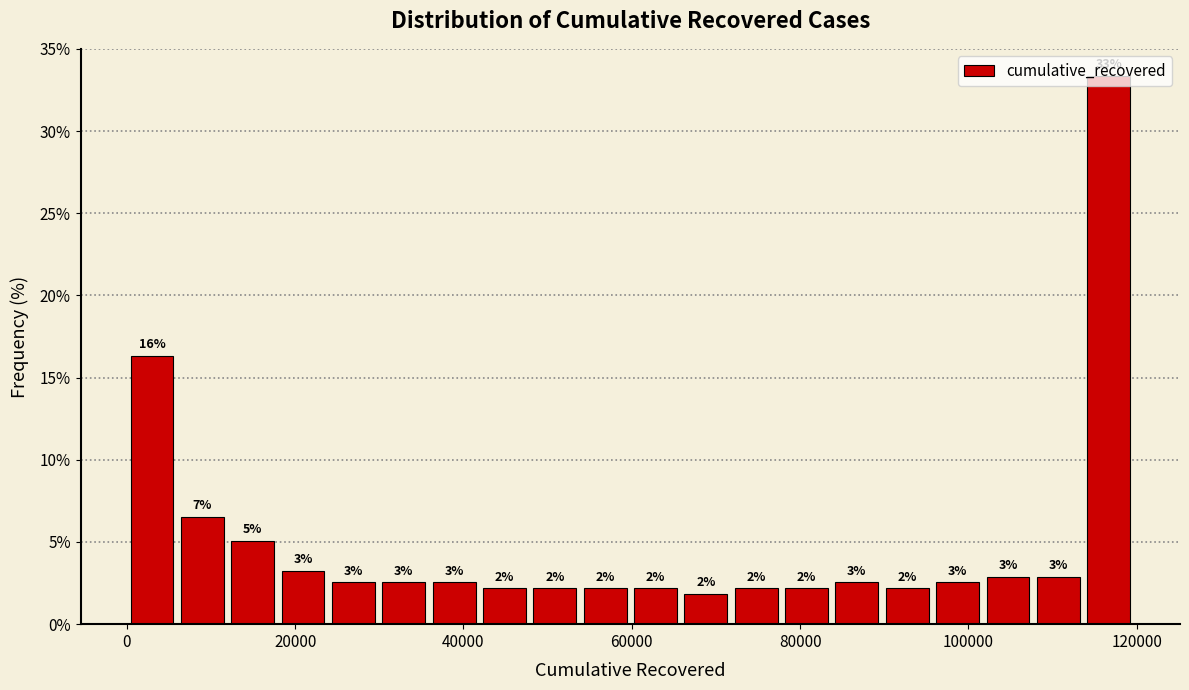

Read against the x-axis, roughly where is the centre of the tallest bar?

116000